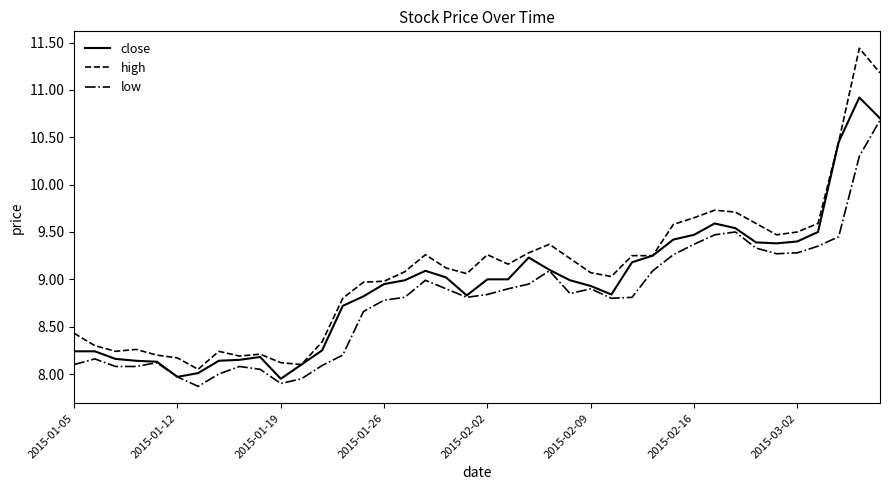

What is the smallest value displayed?

7.9